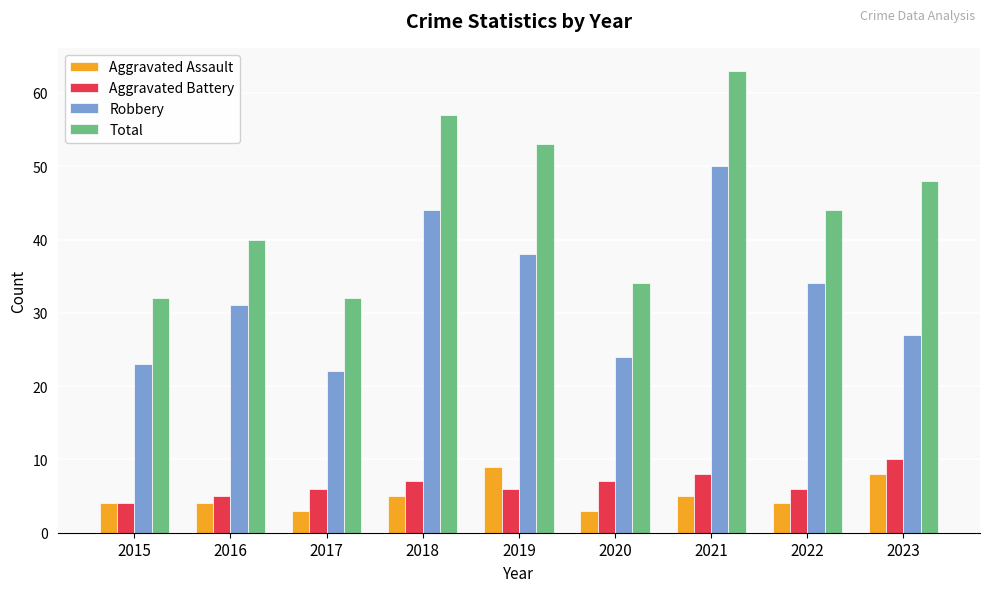

How many data points does each series have?

9